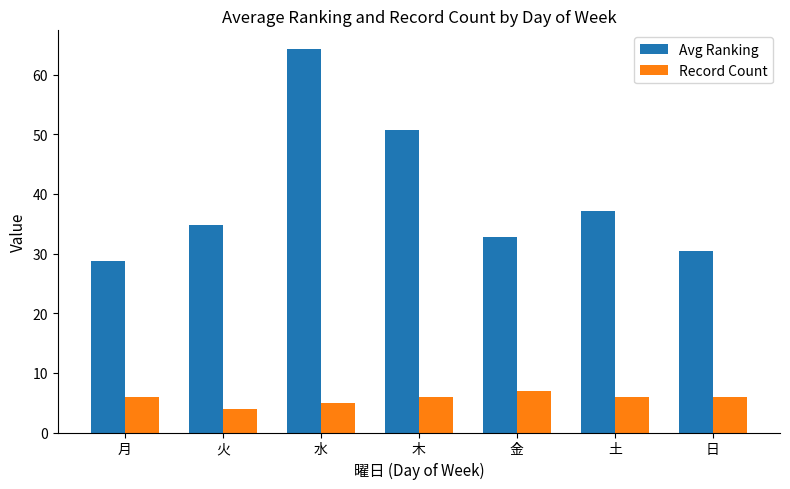

What is the value of the Record Count bar at the 7th from the left?

6.0